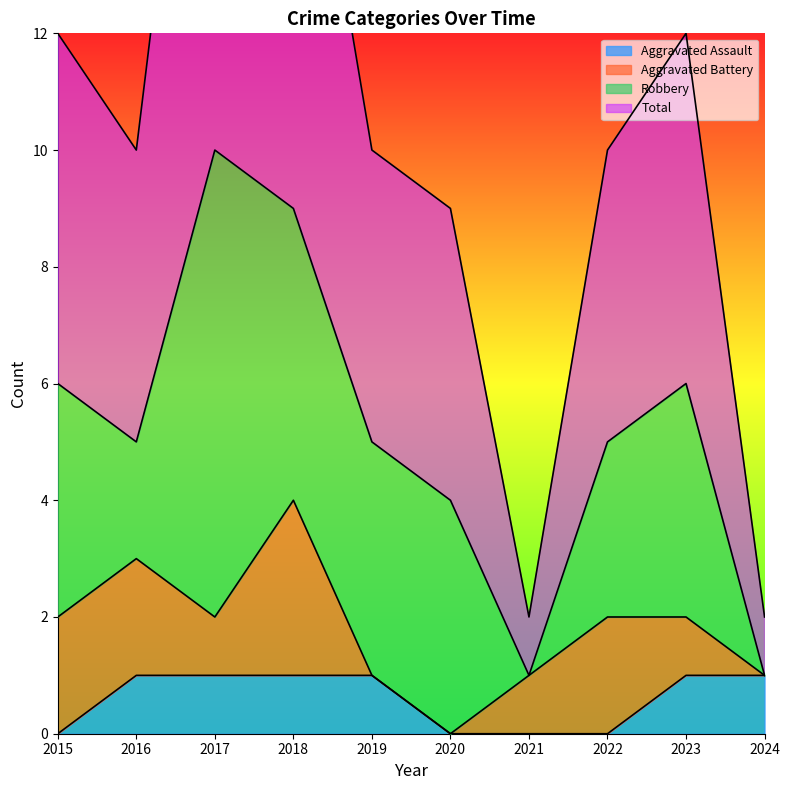

What is the average value of the Total series?

11